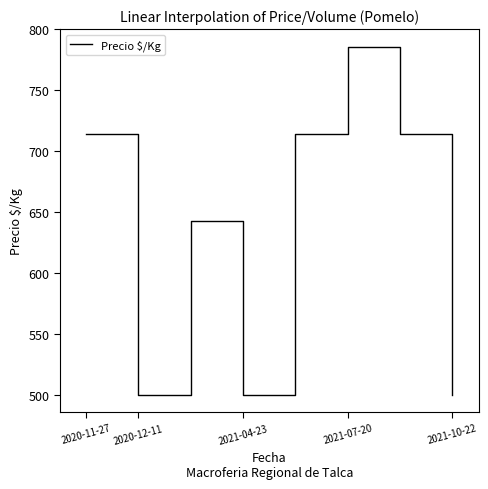

What is the smallest value displayed?

500